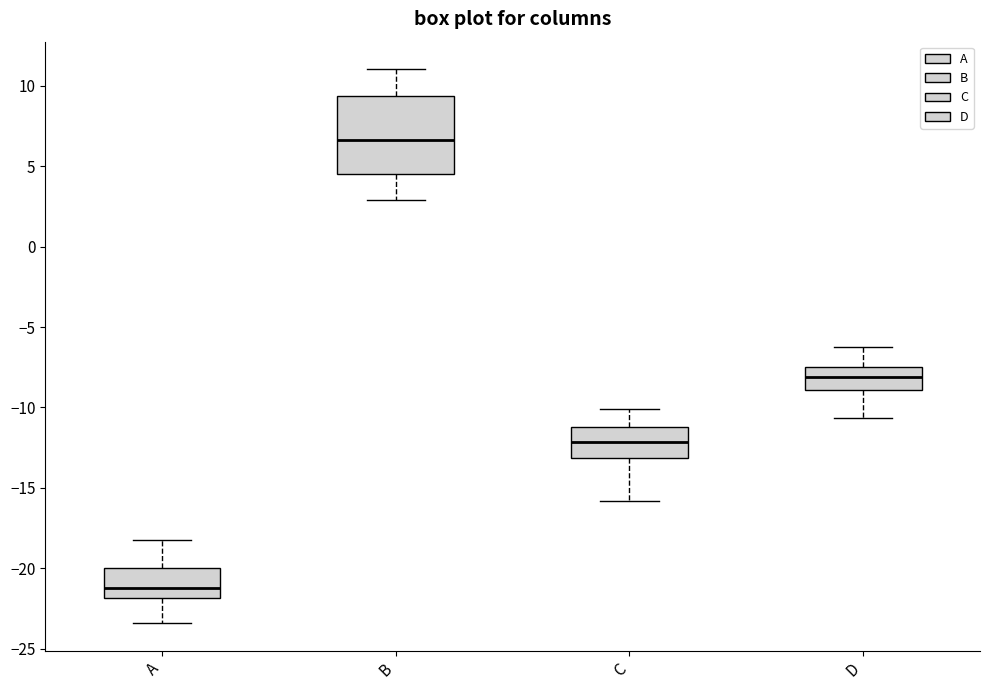

Reading left to right, read every box against the y-axis: the position of its median line, the range the box covers, and the ends of its whiskers. The values are not printed on the chart, so give them approximately, as read against the axis.

A: median -21.0, box -22.0 to -20.0, whiskers -23.5 to -18.0
B: median 6.5, box 4.5 to 9.5, whiskers 3.0 to 11.0
C: median -12.0, box -13.0 to -11.0, whiskers -16.0 to -10.0
D: median -8.0, box -9.0 to -7.5, whiskers -10.5 to -6.5